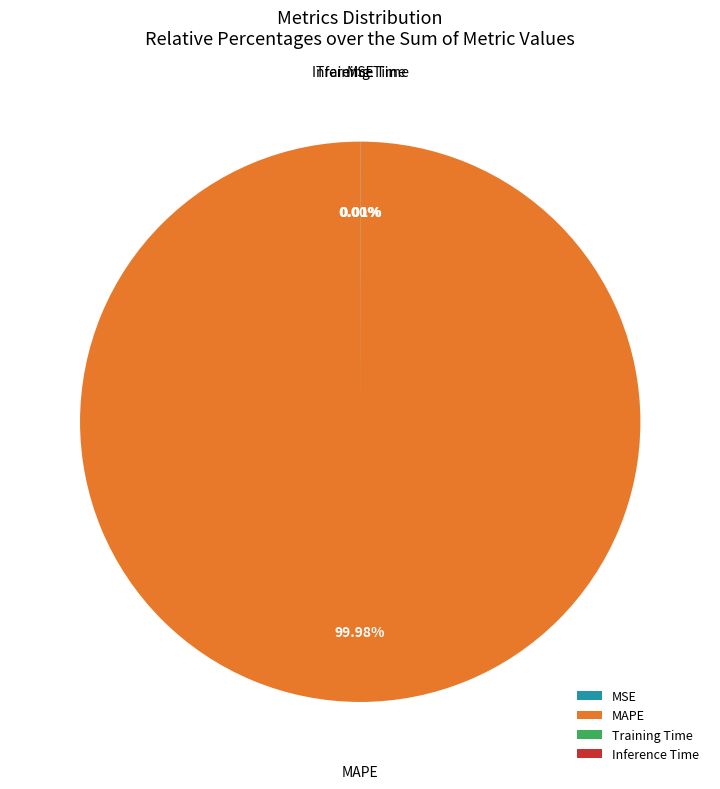

What percentage is the MAPE slice, to the nearest percent?

100%